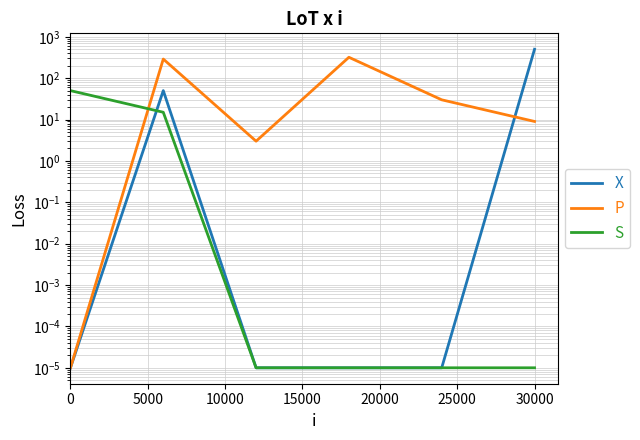

How many data points does each series have?

6